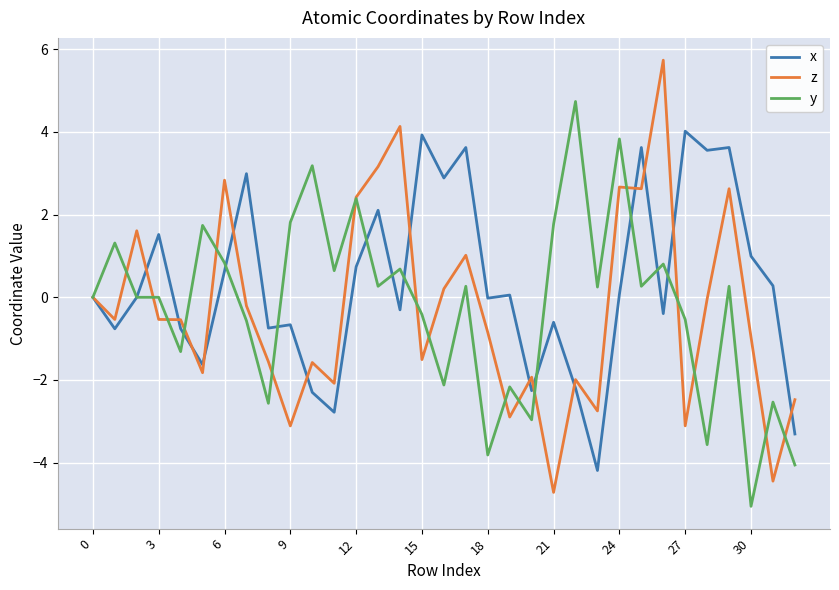

Which series has the largest total across all categories?

x